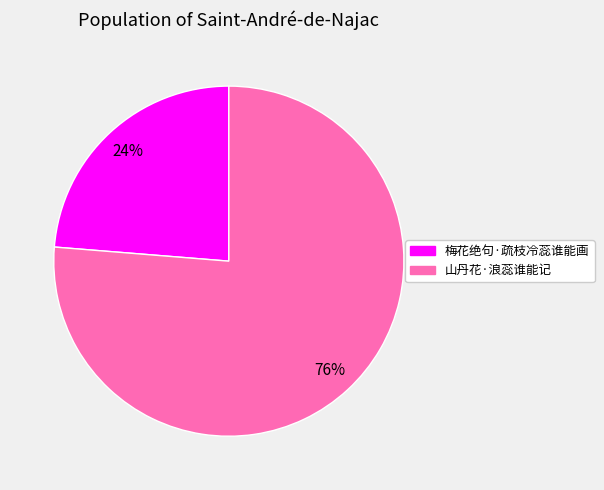

To the nearest percent, what is the average slice percentage?

50%